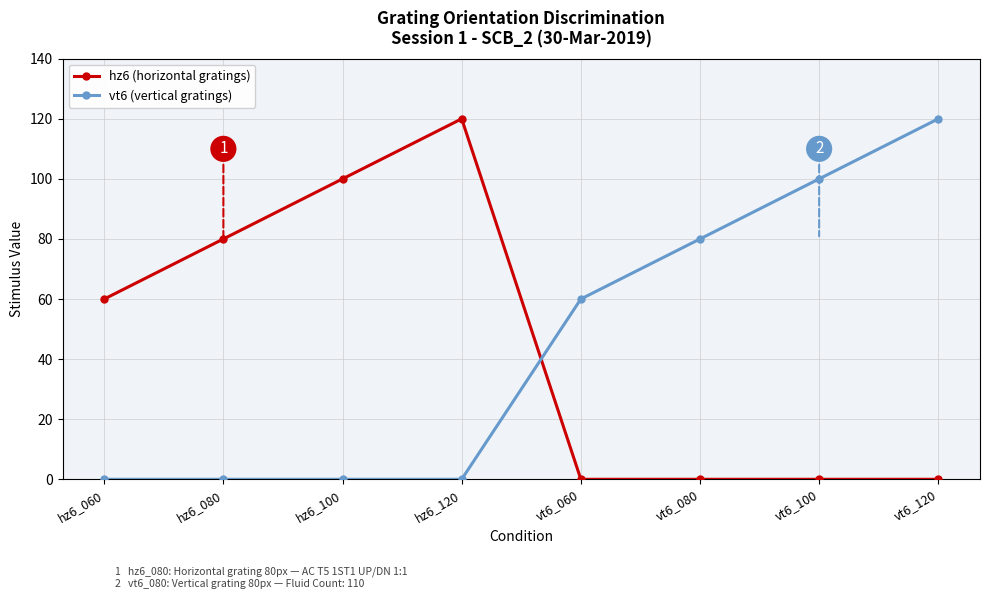

What is the maximum value for vt6 (vertical gratings)?

120